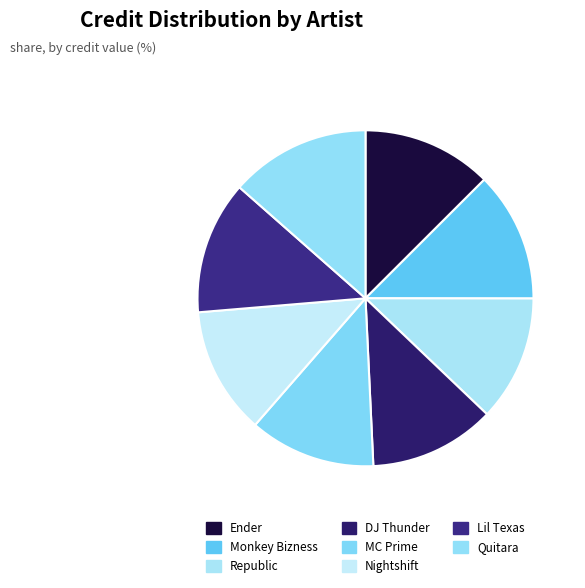

What is the change in value from Ender to MC Prime?

-80885